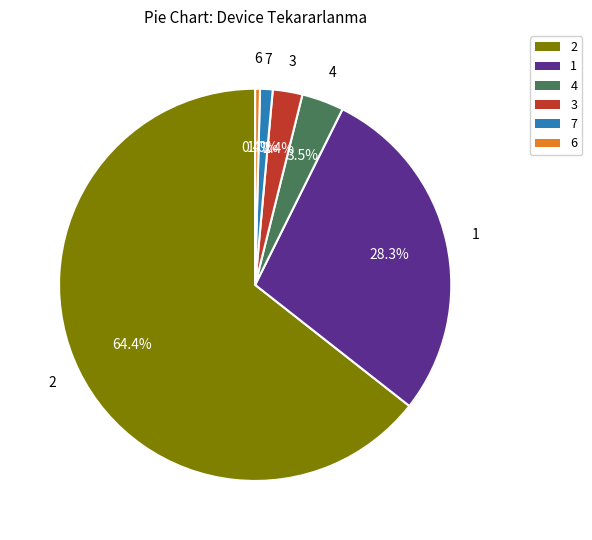

Is there a majority slice in this chart?

Yes